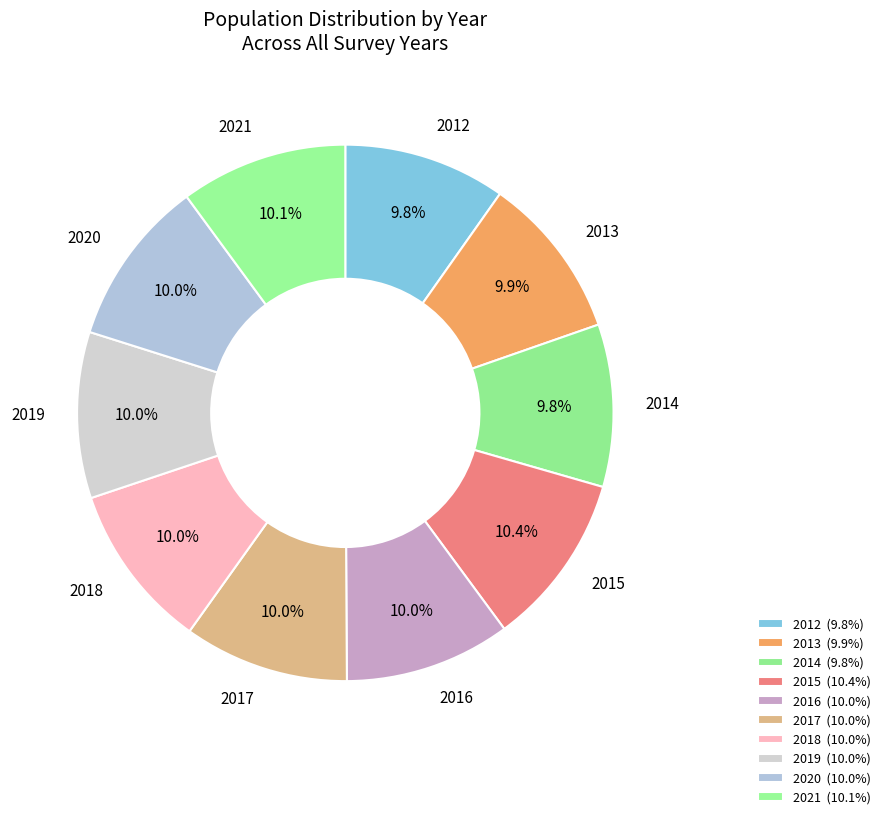

Count the number of slices in the pie.

10